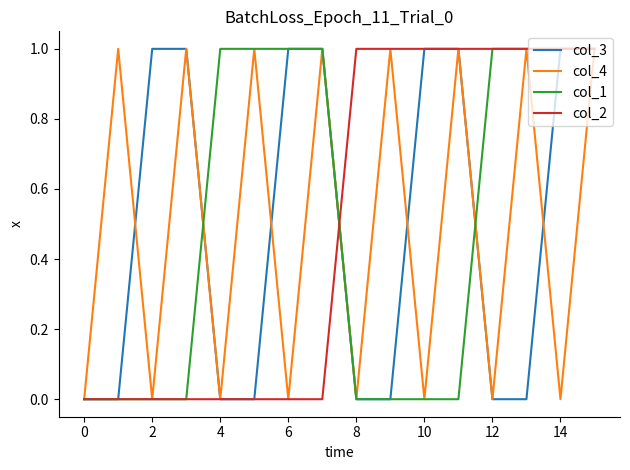

True or false: col_2 has a value of 2 at 8.

False